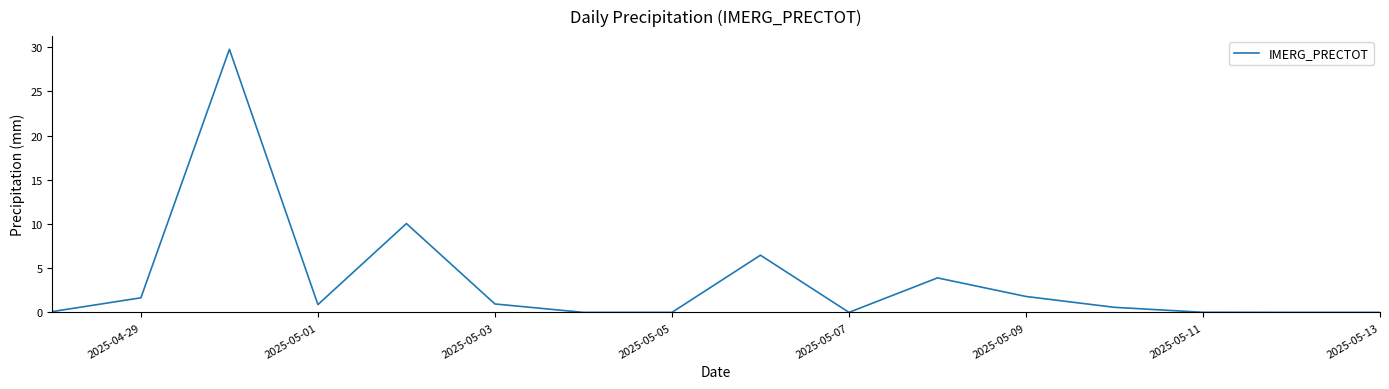

How many categories are shown in the chart?

16